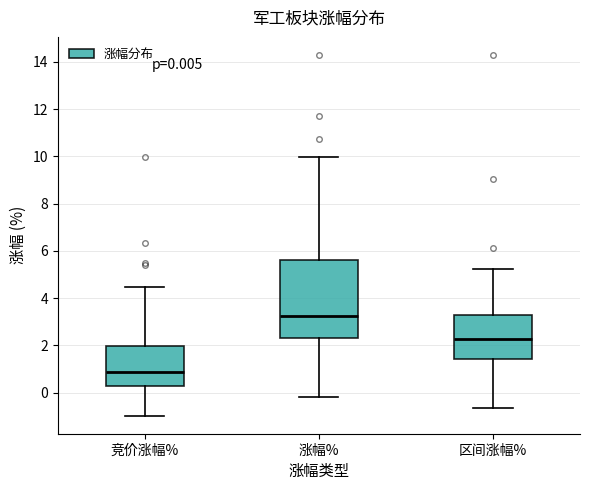

Which box is the tallest, from its lower edge to its upper edge?

涨幅%